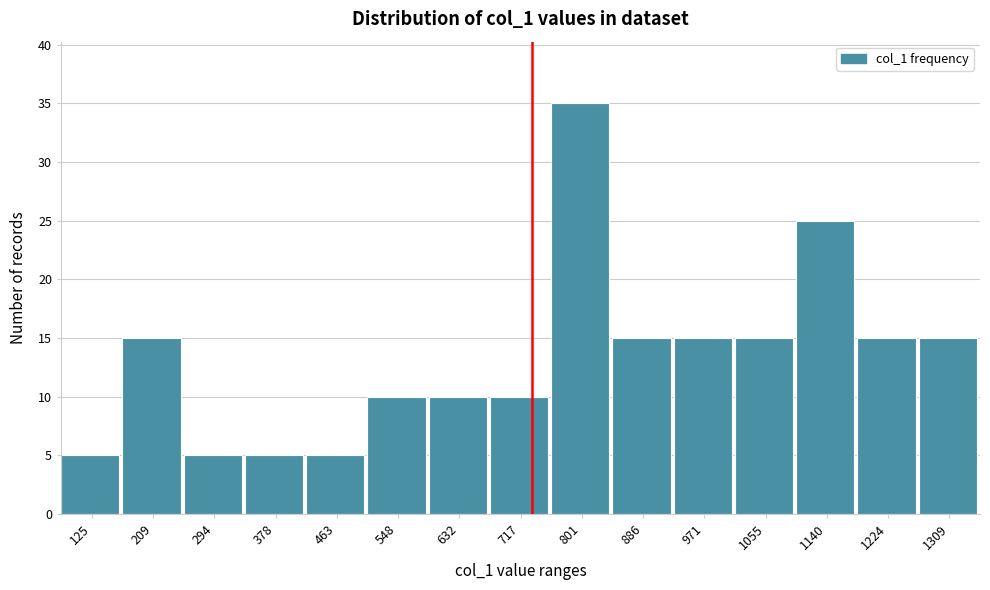

Reading left to right, transcribe all the data shown in this chart.

5	15	5	5	5	10	10	10	35	15	15	15	25	15	15